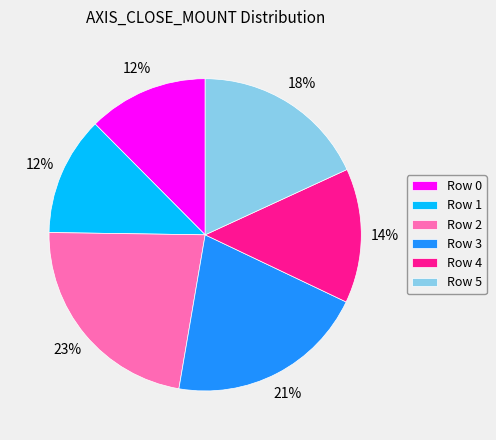

Which slice is the largest?

Row 2